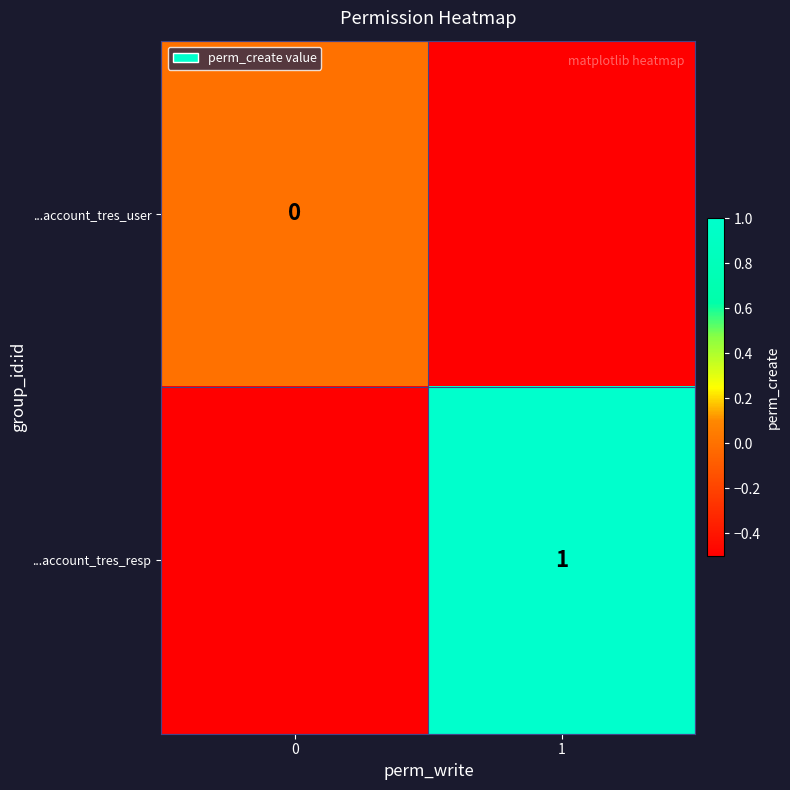

How many series are shown in this chart?

2